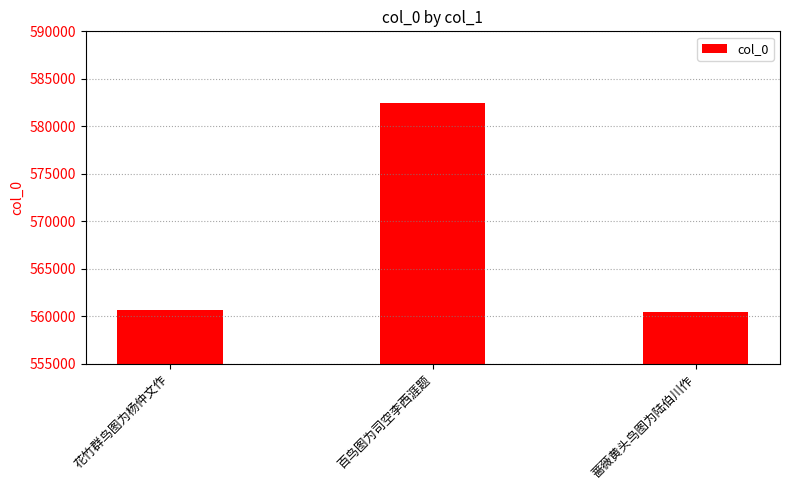

What is the approximate value at 百鸟图为司空李西涯题, to the nearest 100?

582500